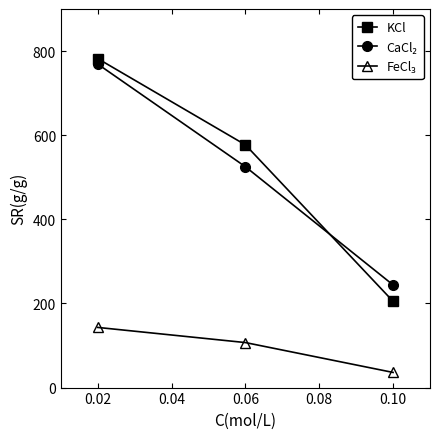

What is the highest value of the KCl series?

782